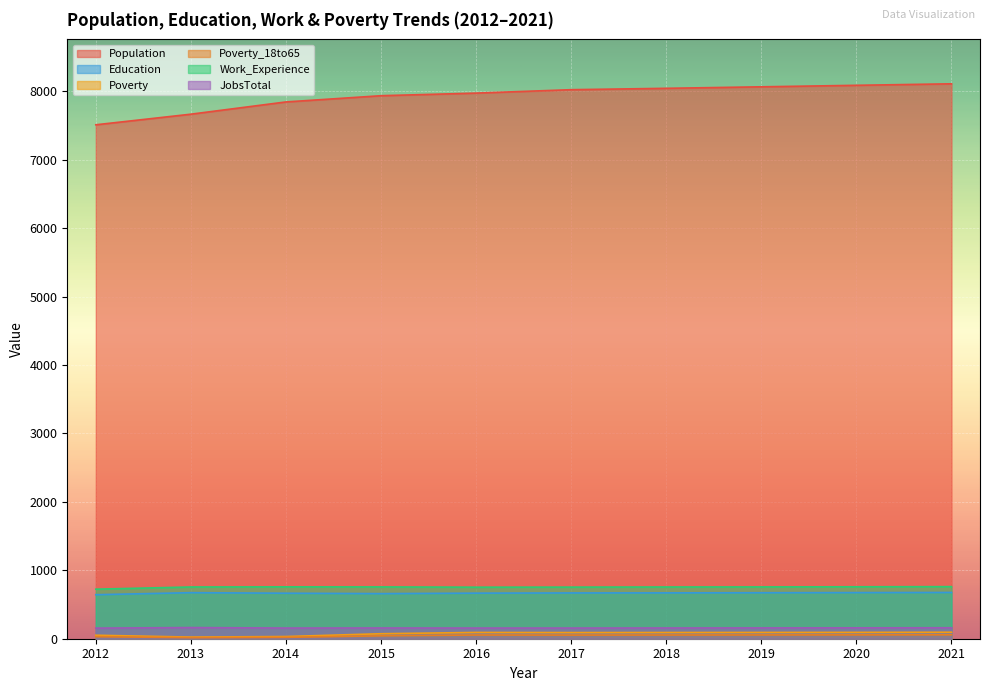

Which series has the largest range (max minus min)?

Population